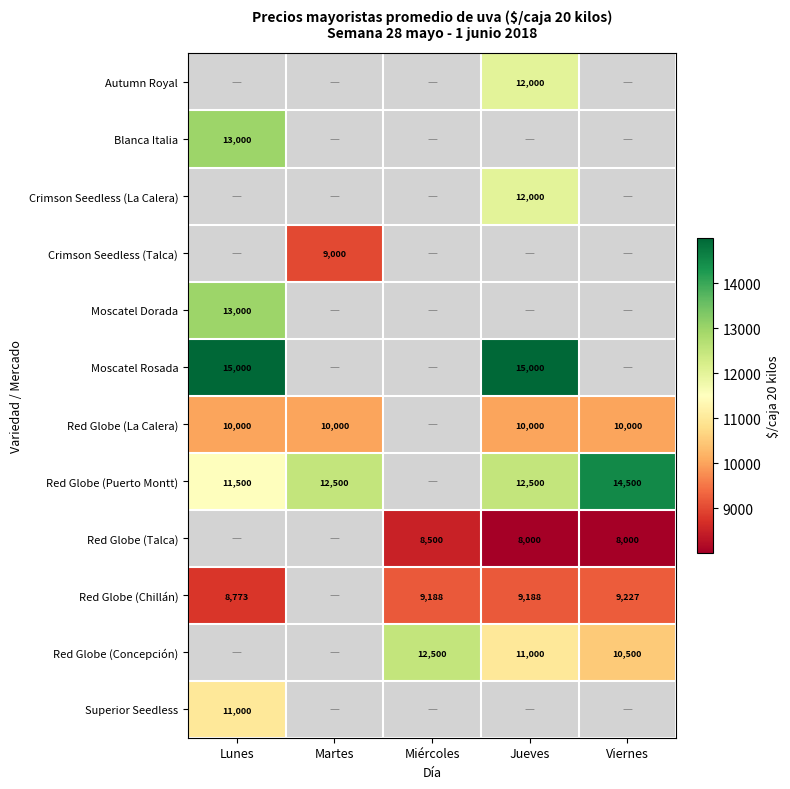

Is the value of Red Globe (Chillán) at Viernes greater than the value of Red Globe (La Calera) at Jueves?

No